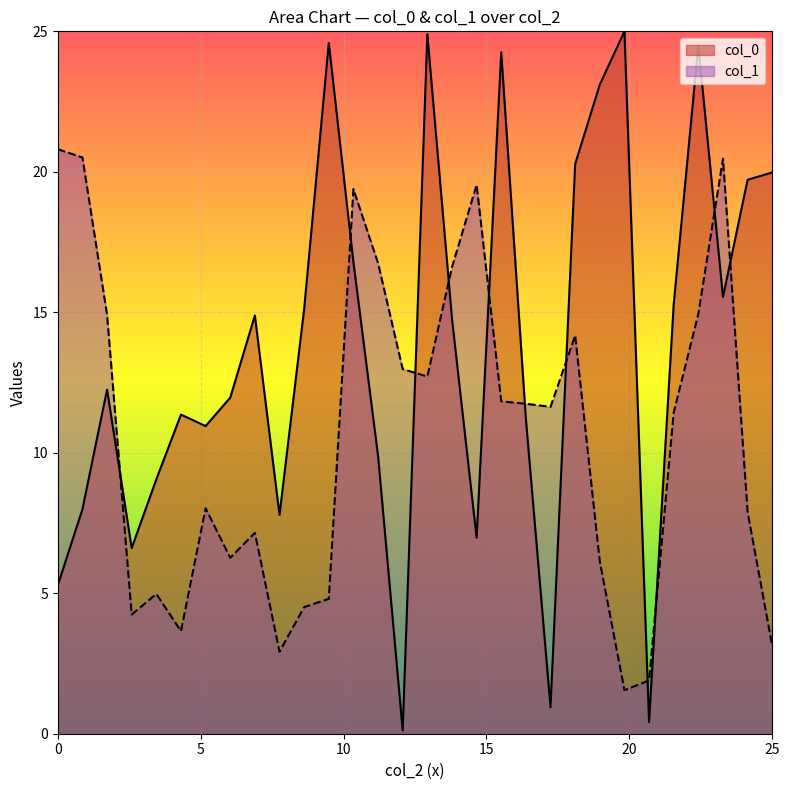

Does the chart display data point markers on the line(s)?

No